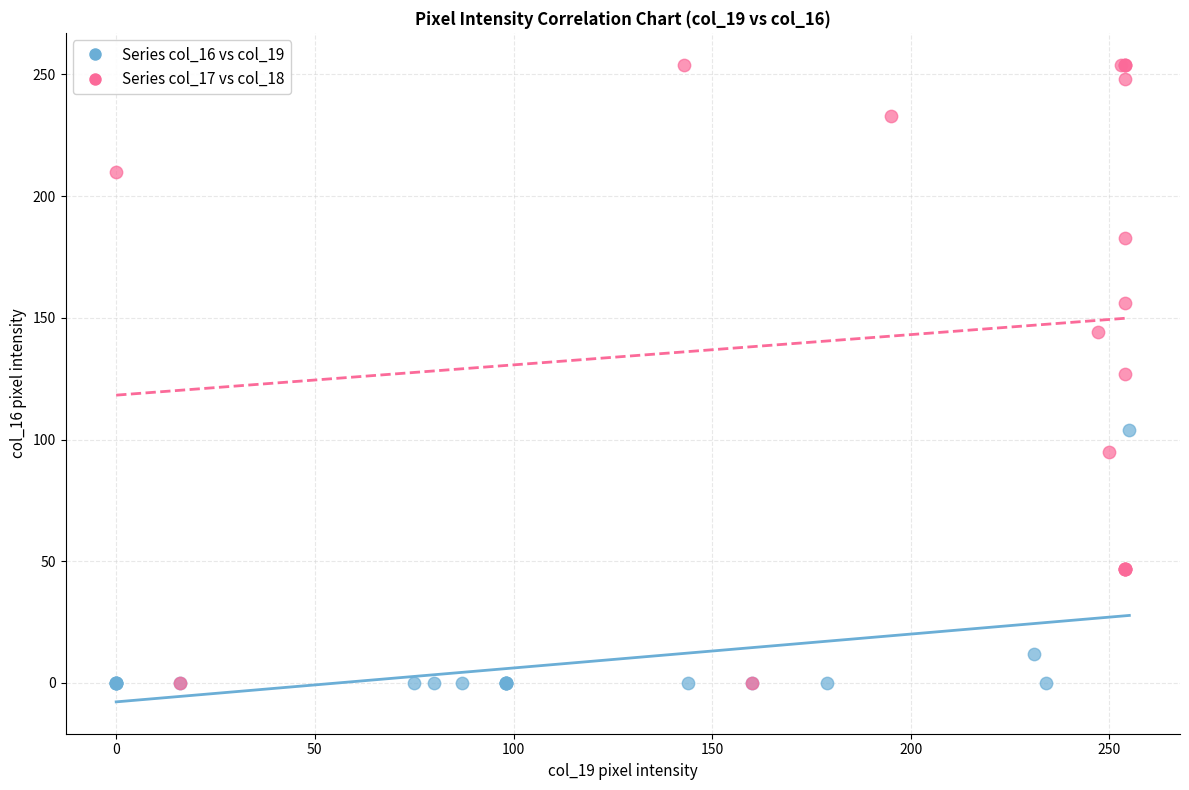

Which series has the widest spread of Y values?

Series col_17 vs col_18